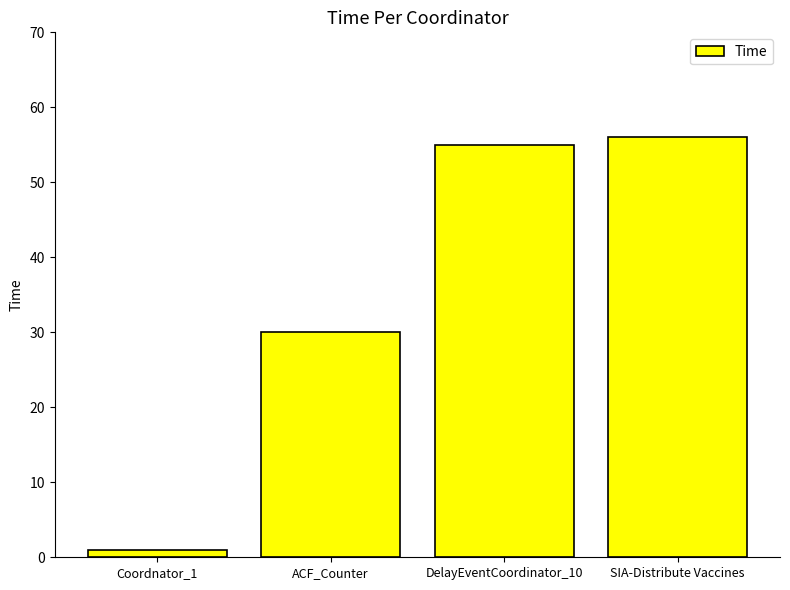

What position from the left is SIA-Distribute Vaccines?

4